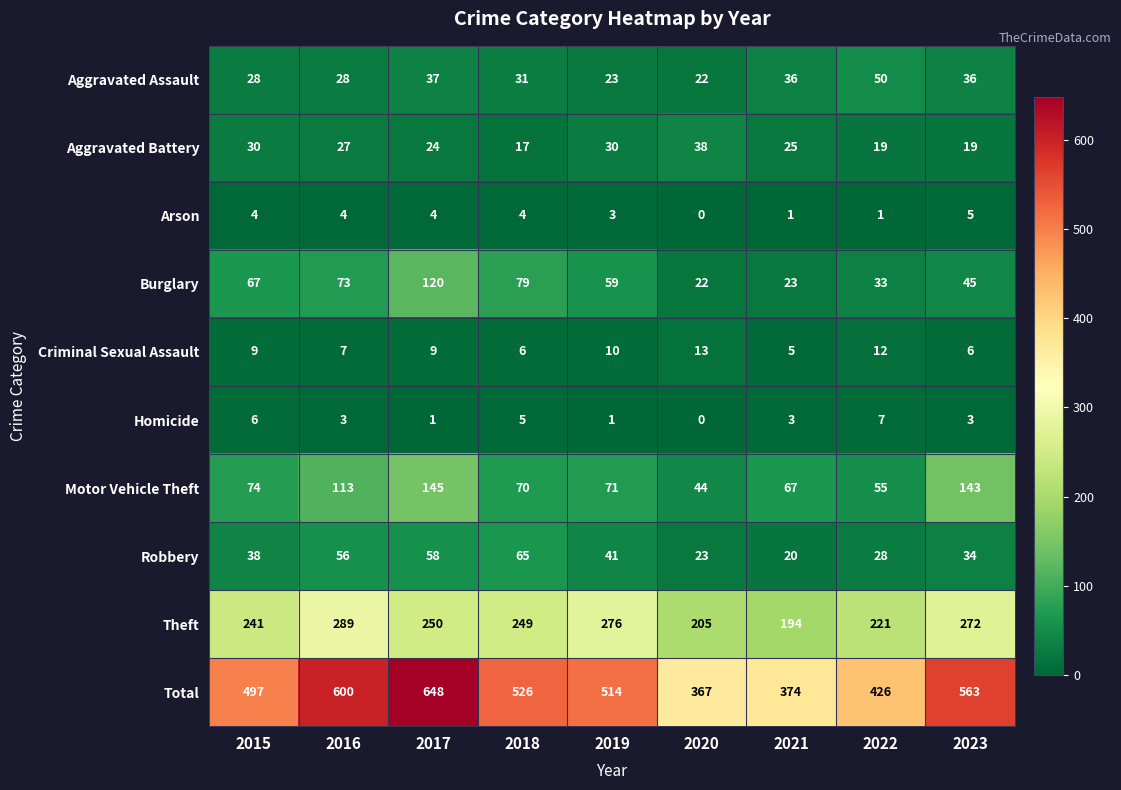

At 2018, list the series in order from smallest to largest.

Arson, Homicide, Criminal Sexual Assault, Aggravated Battery, Aggravated Assault, Robbery, Motor Vehicle Theft, Burglary, Theft, Total